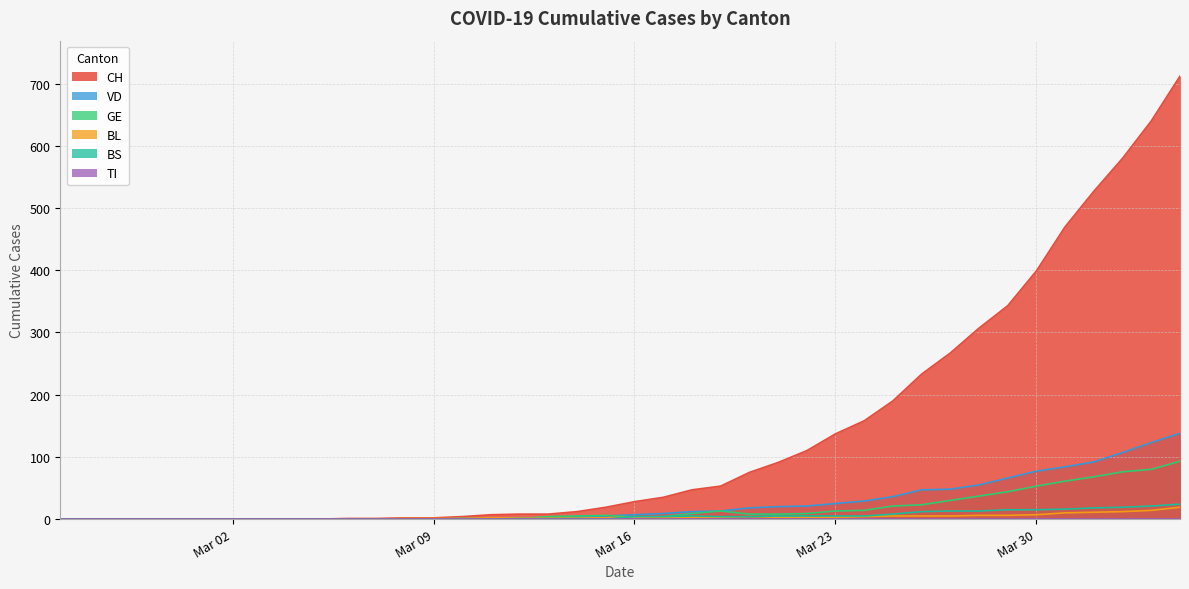

Does the chart have visible grid lines?

Yes